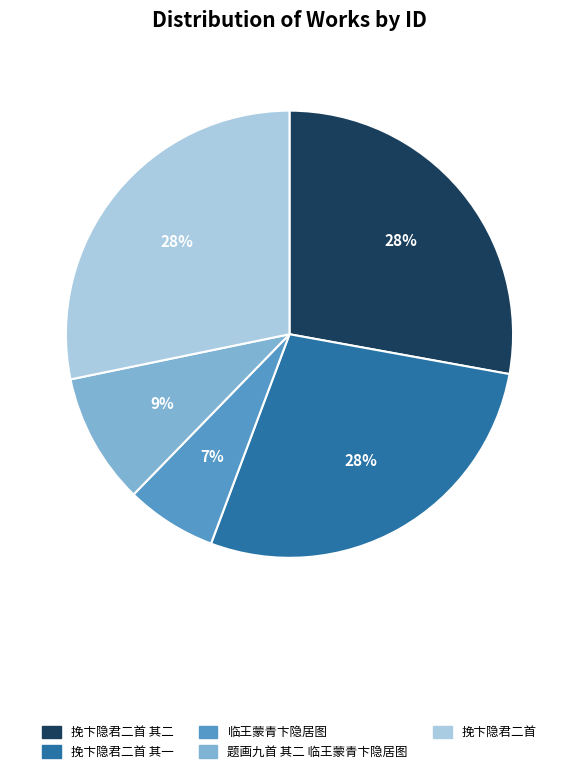

What percentage is the 临王蒙青卞隐居图 slice, to the nearest percent?

7%